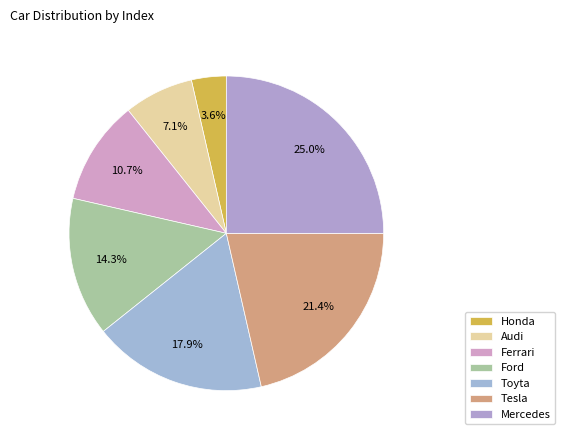

Is it true that Honda is 9% of the pie?

False